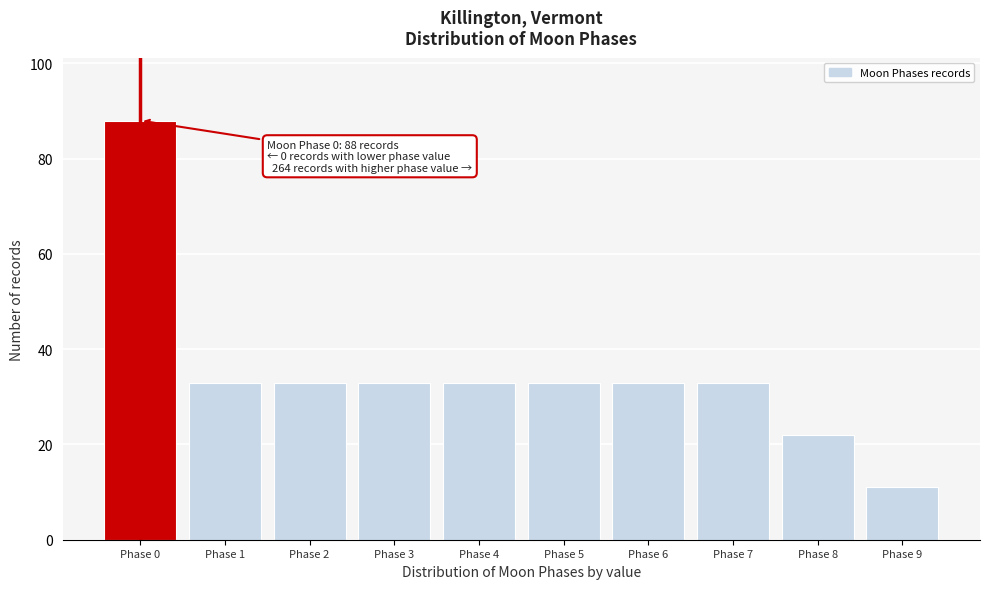

Reading left to right, list all the values displayed in this chart.

Phase 0=88	Phase 1=33	Phase 2=33	Phase 3=33	Phase 4=33	Phase 5=33	Phase 6=33	Phase 7=33	Phase 8=22	Phase 9=11